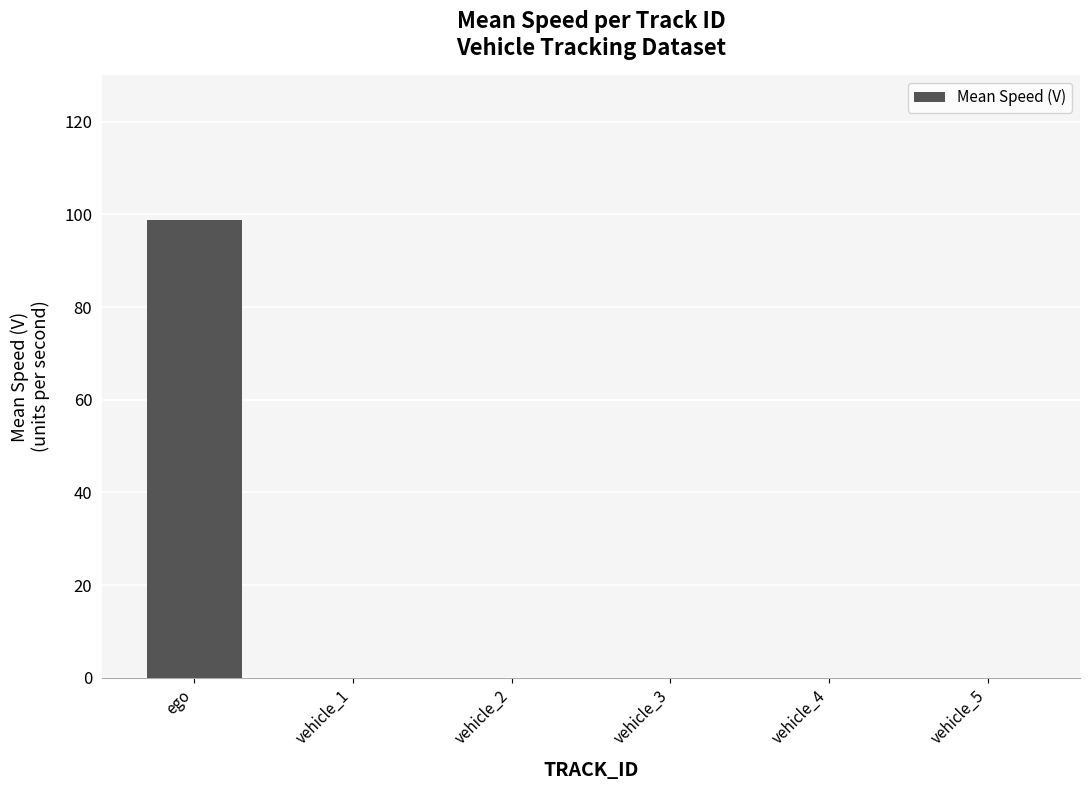

Reading right to left, what are all the values shown in this chart?

0.0	0.0	0.0	0.0	0.0	98.9